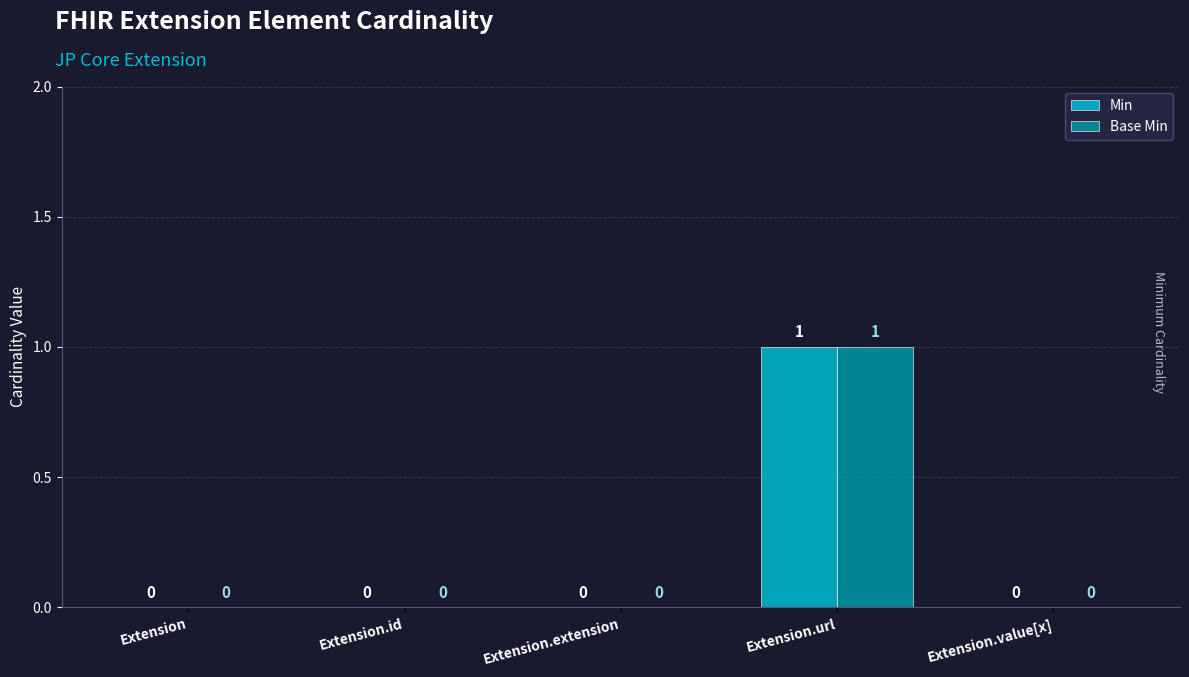

How many distinct data groups are displayed?

2